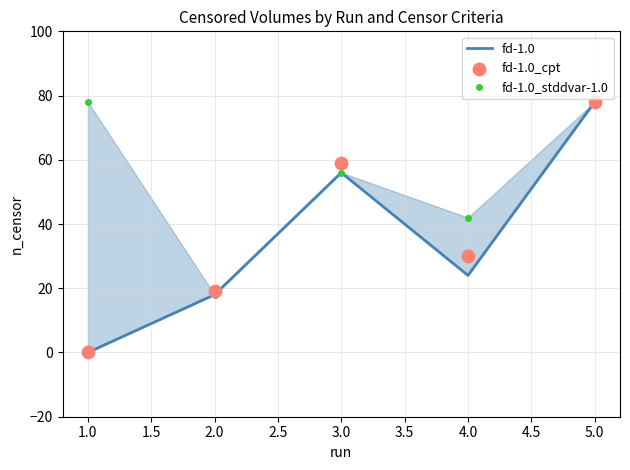

Is the value of fd-1.0 at 4.0 greater than the value of fd-1.0_stddvar-1.0 at 5.0?

No